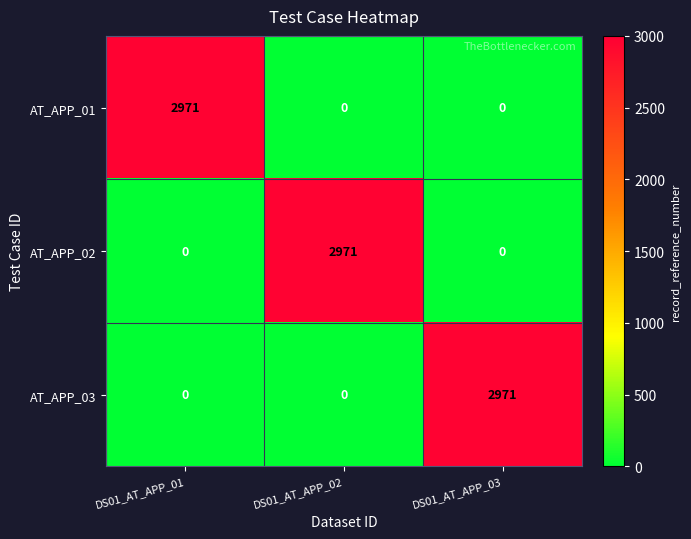

What is the difference between the highest and lowest values at DS01_AT_APP_01?

2971